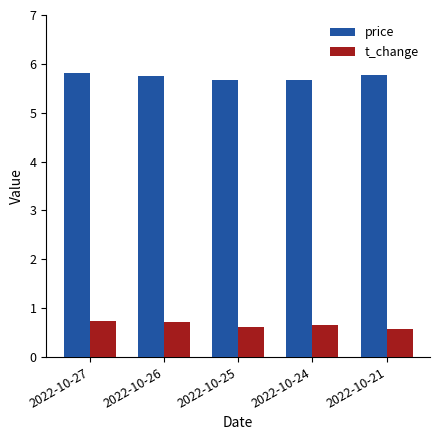

Does the chart contain stacked bars?

No